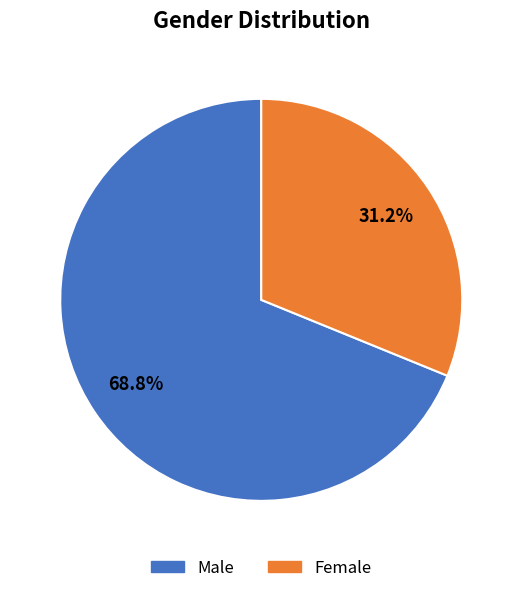

To the nearest percent, what is the difference between the largest and smallest slice percentages?

38%